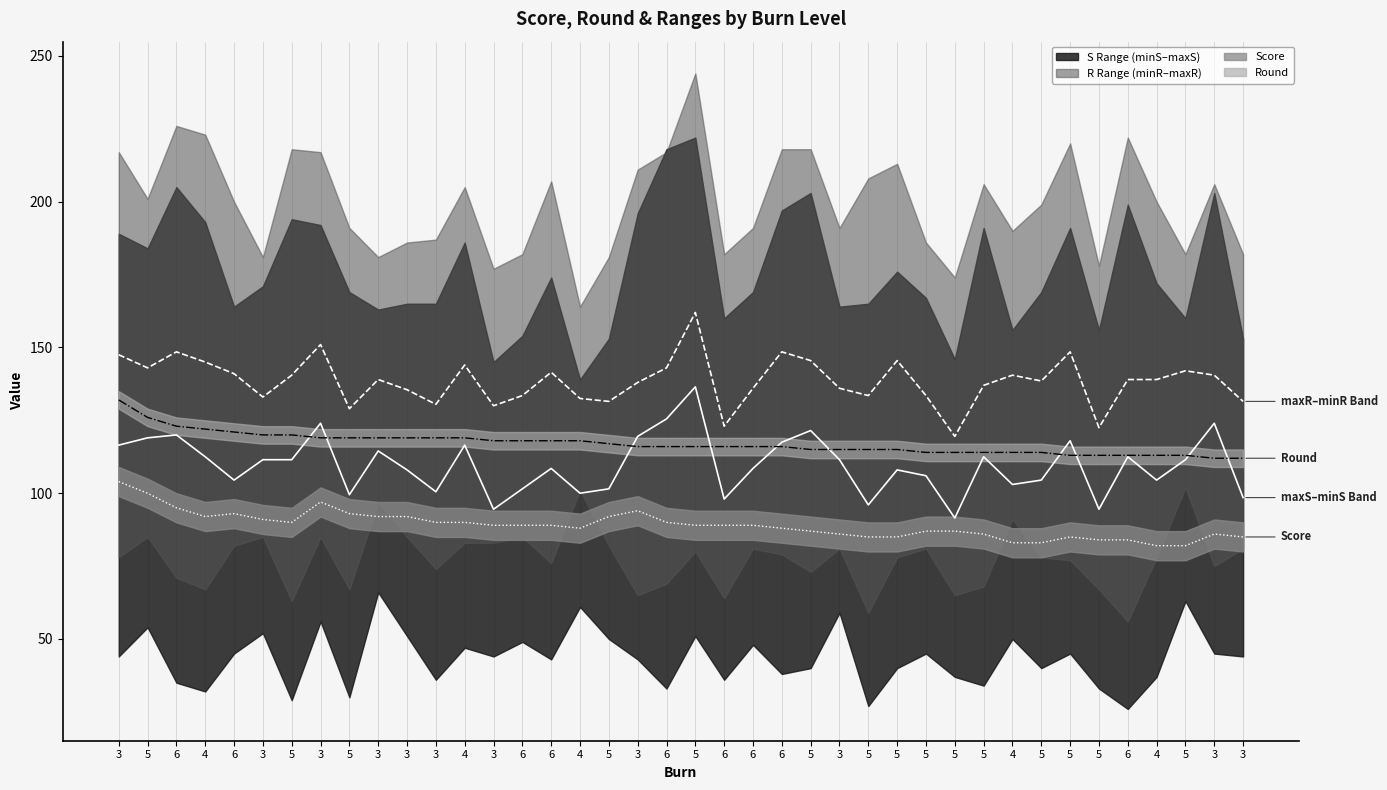

Rank the series by their maximum value, from lowest to highest.

minS, minR, Score, Round, maxS, maxR